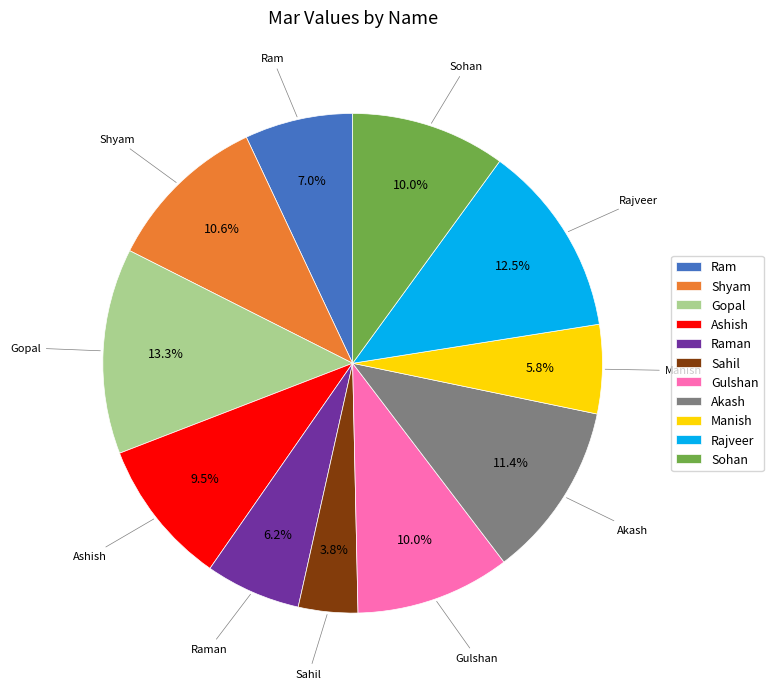

How many segments does this pie chart have?

11